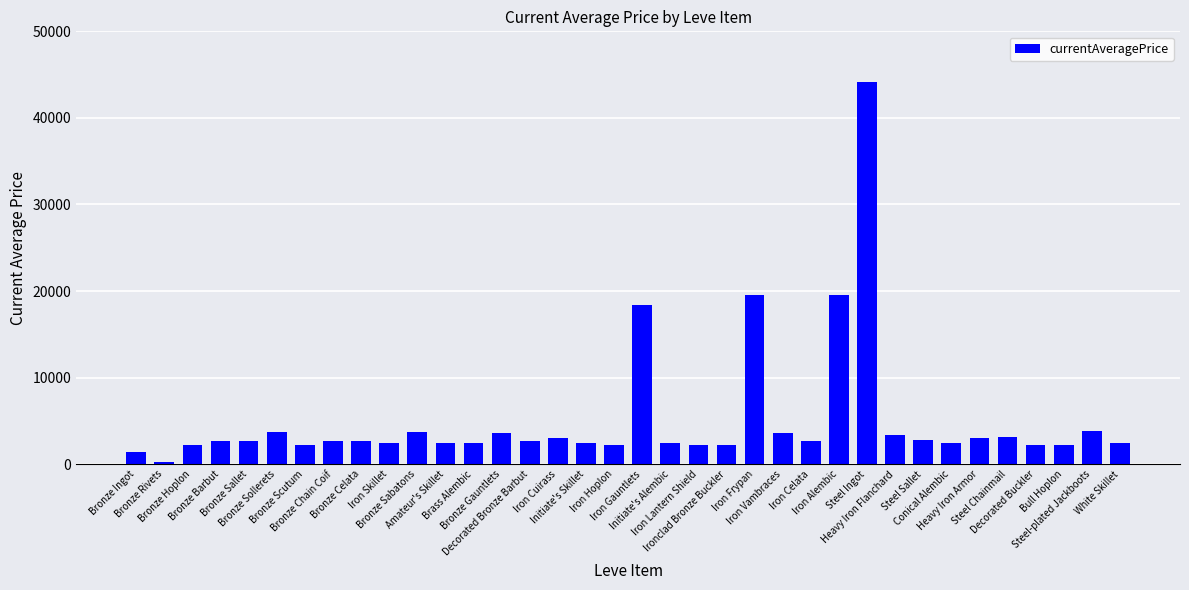

What is the label of the 9th bar from the left?

Bronze Celata